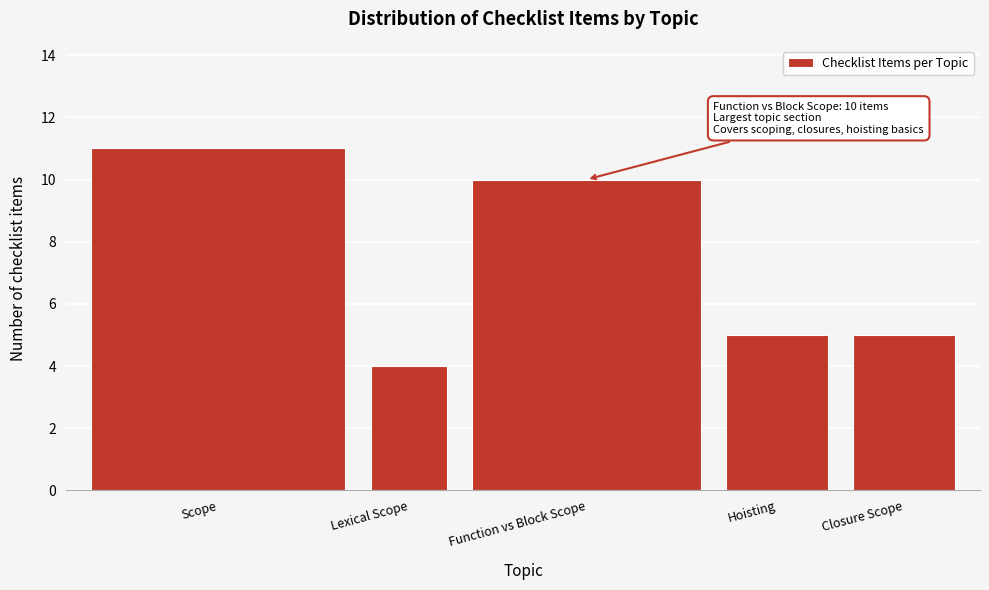

Reading left to right, what are all the values shown in this chart?

Scope=11	Lexical Scope=4	Function vs Block Scope=10	Hoisting=5	Closure Scope=5